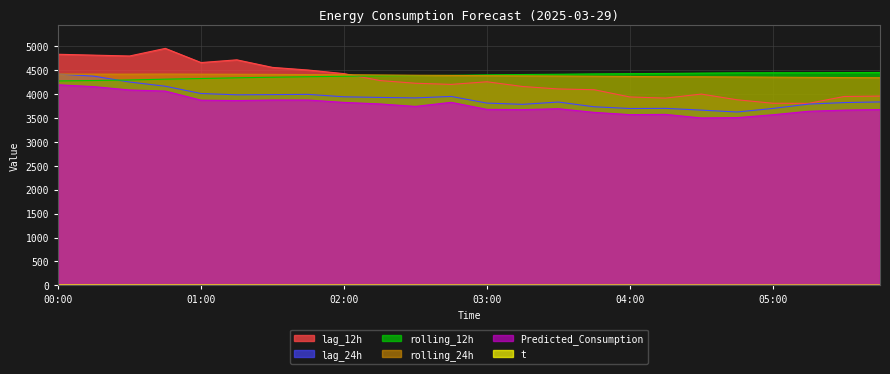

What is the label of the 4th point from the left?

00:45